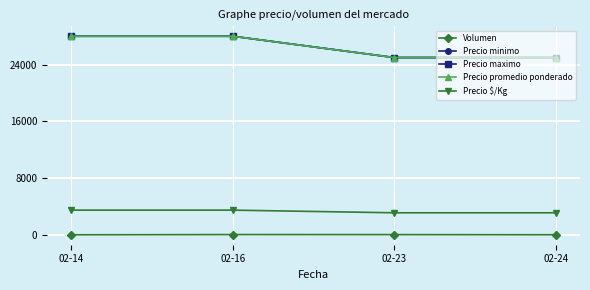

Is this an area chart (filled region under the line)?

No